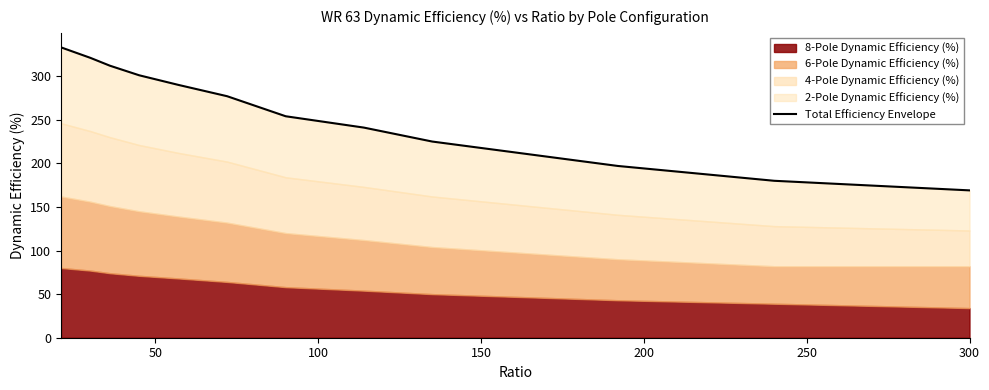

How many categories are shown in the chart?

12